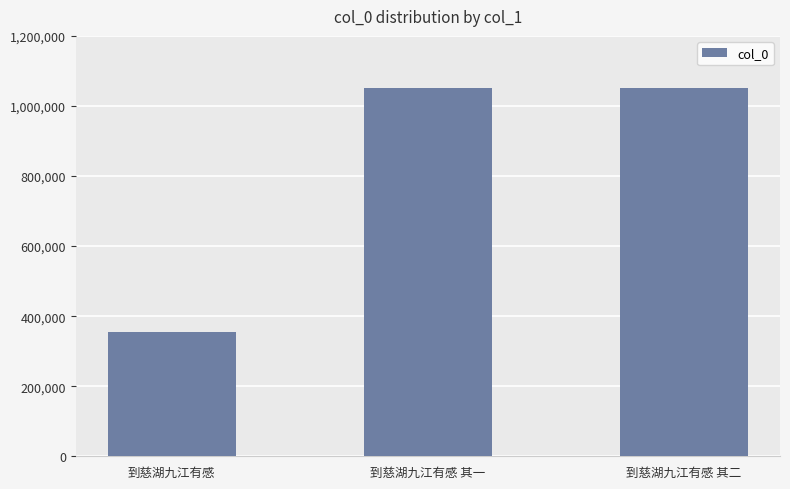

What is the change in value from 到慈湖九江有感 to 到慈湖九江有感 其二?

+697878